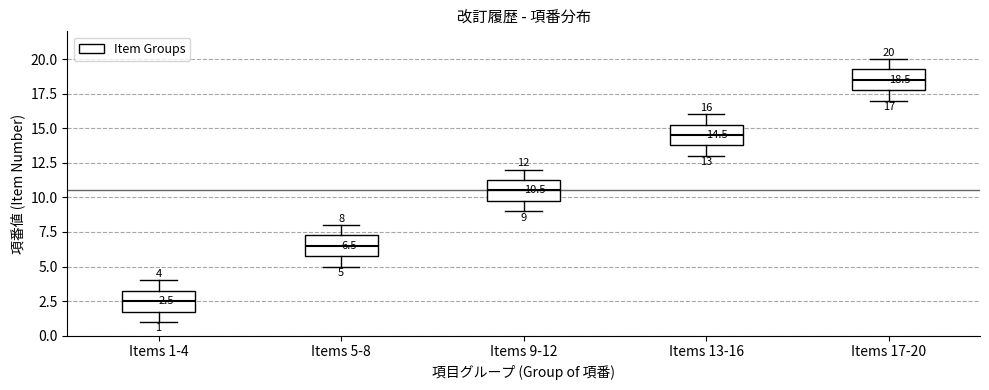

Which box's median line is the lowest?

Items 1-4